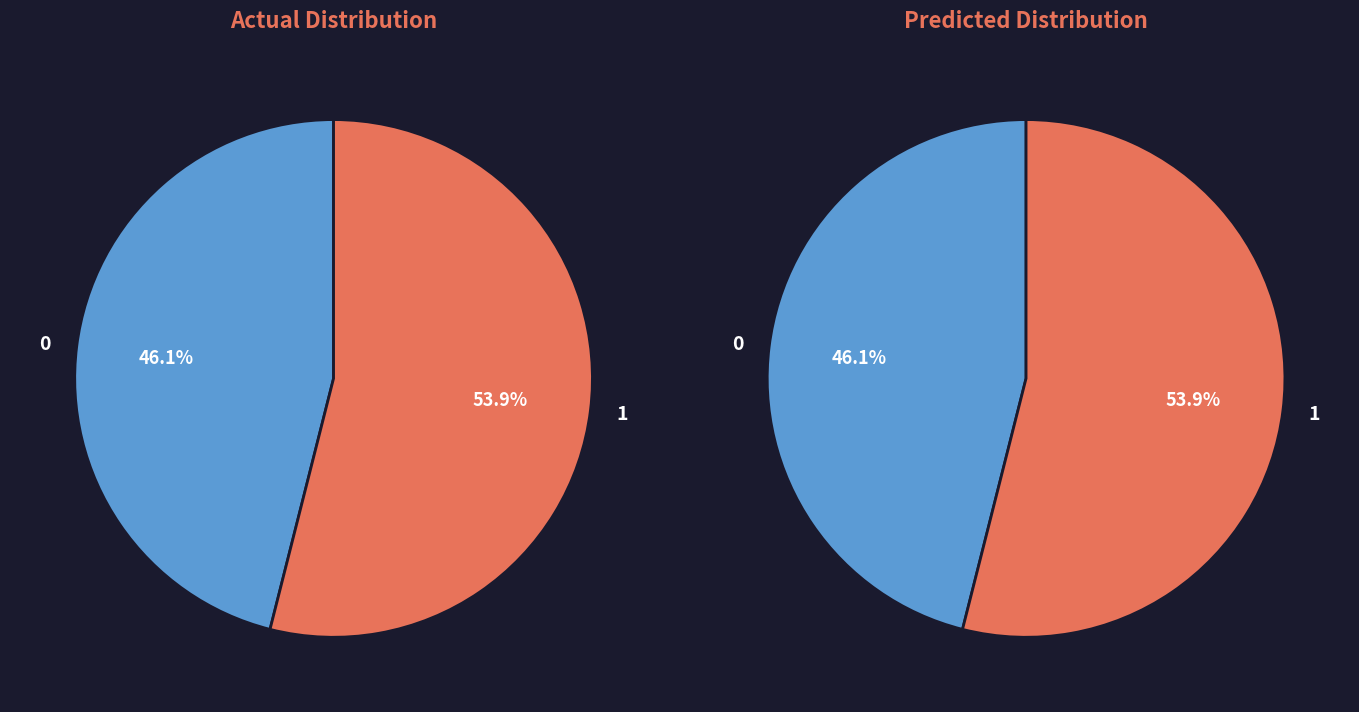

True or false: 1 accounts for 8% of the total.

False